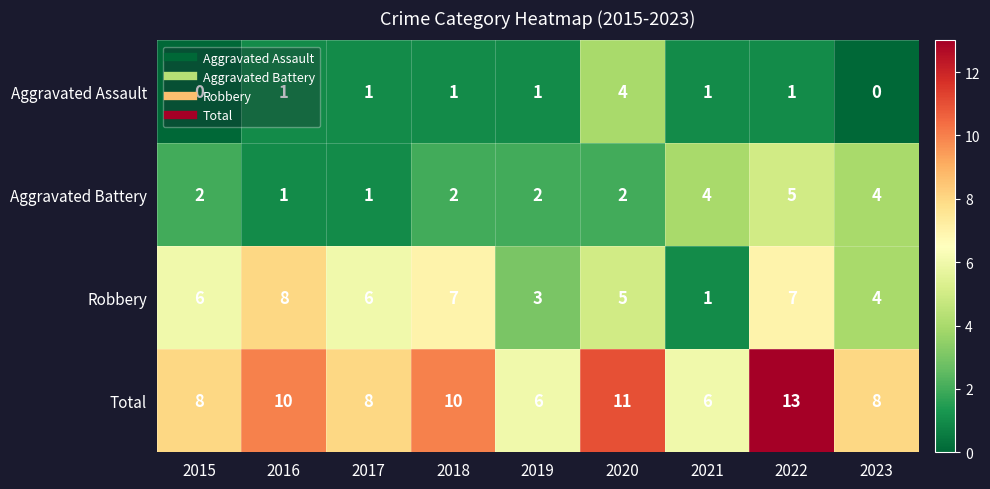

Which category has the highest value across all series?

2022